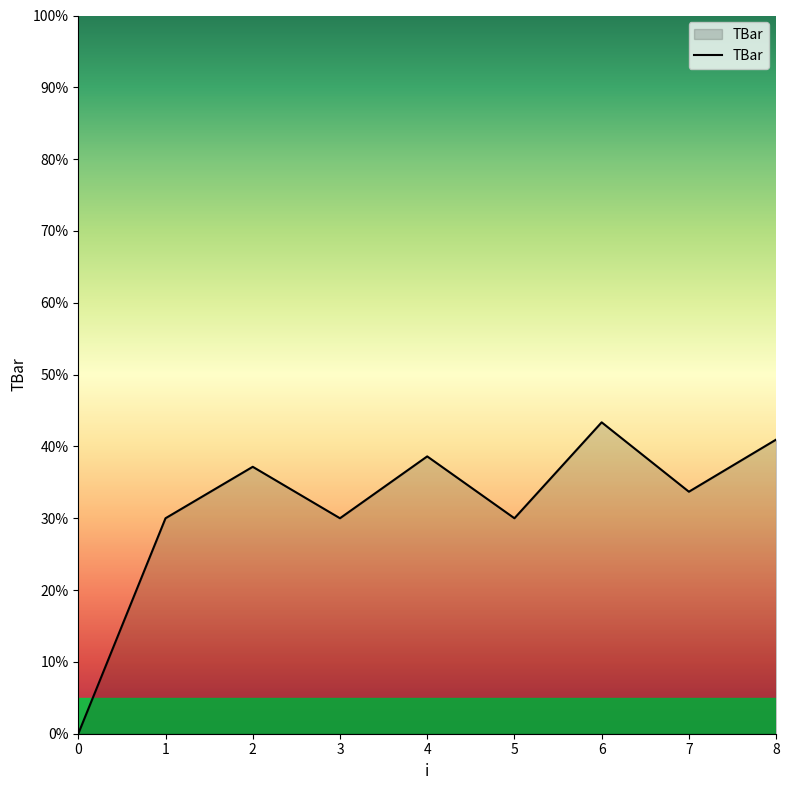

How many lines are shown in the chart?

1